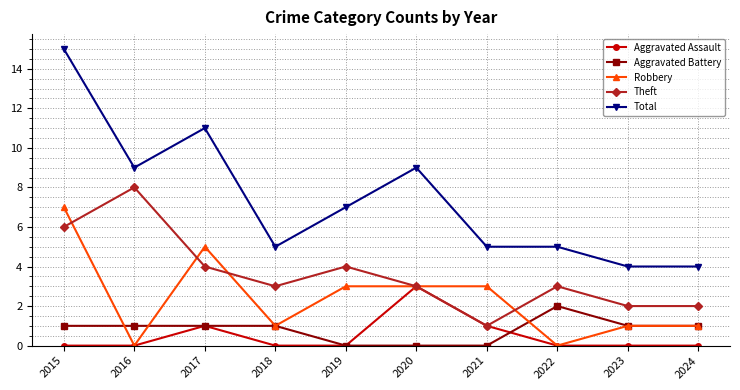

In Aggravated Assault, how many points are higher than both neighbors (excluding endpoints)?

2